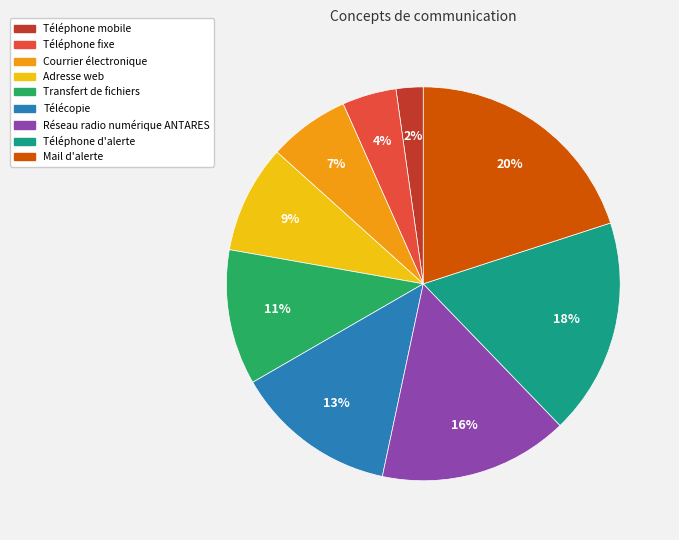

To the nearest percent, what is the average slice percentage?

11%